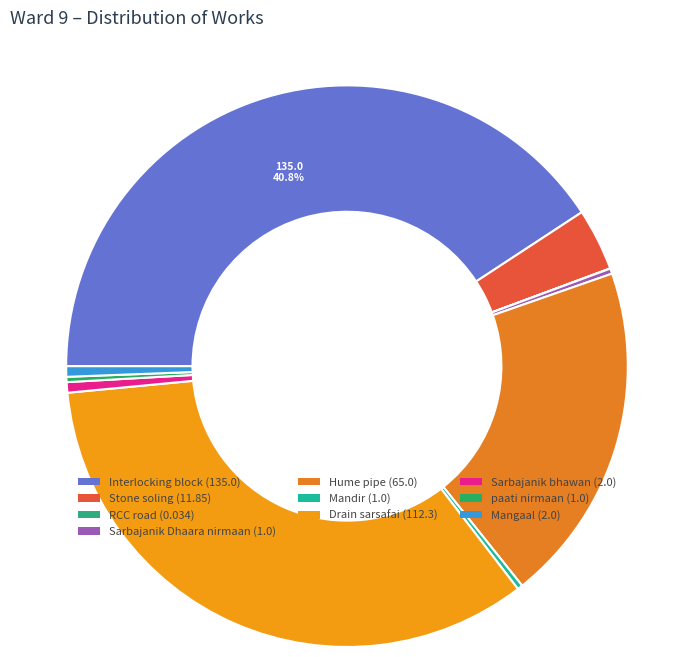

What is the largest slice in the pie chart?

Interlocking block